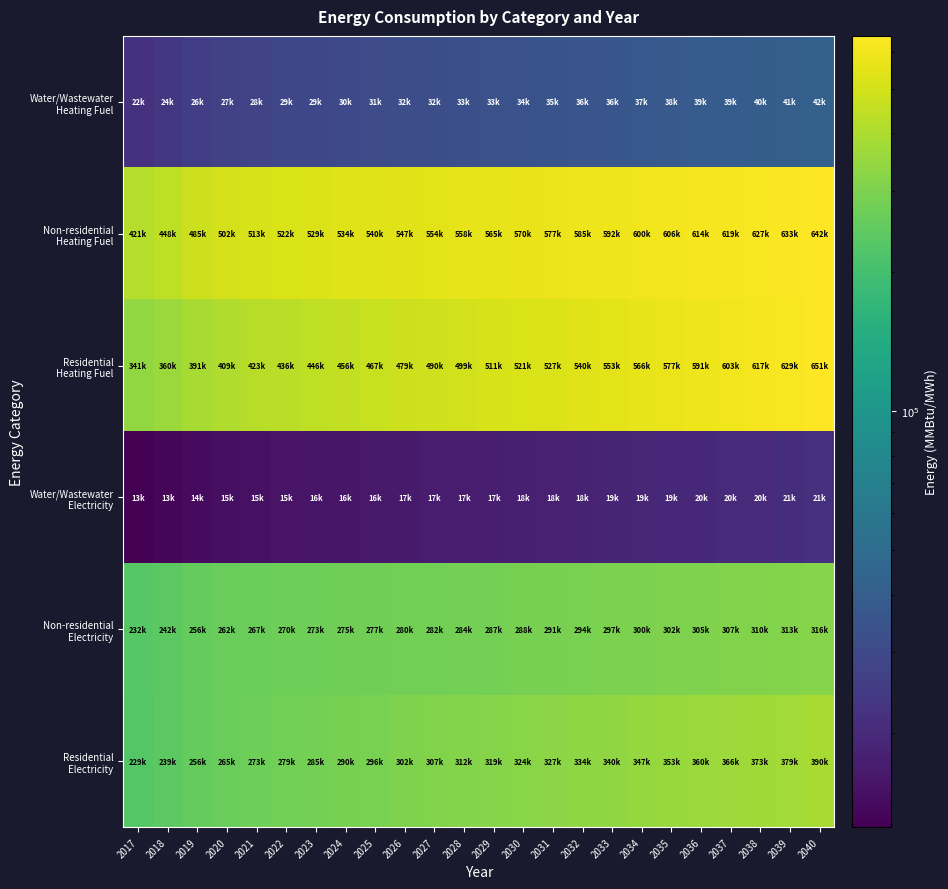

At how many categories does at least one series exceed 313790?

24